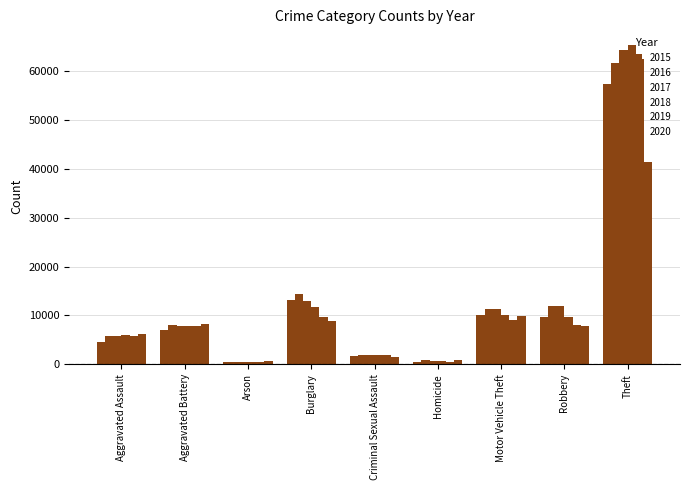

What value does the 2015 series have at Motor Vehicle Theft, to the nearest 10?

10070